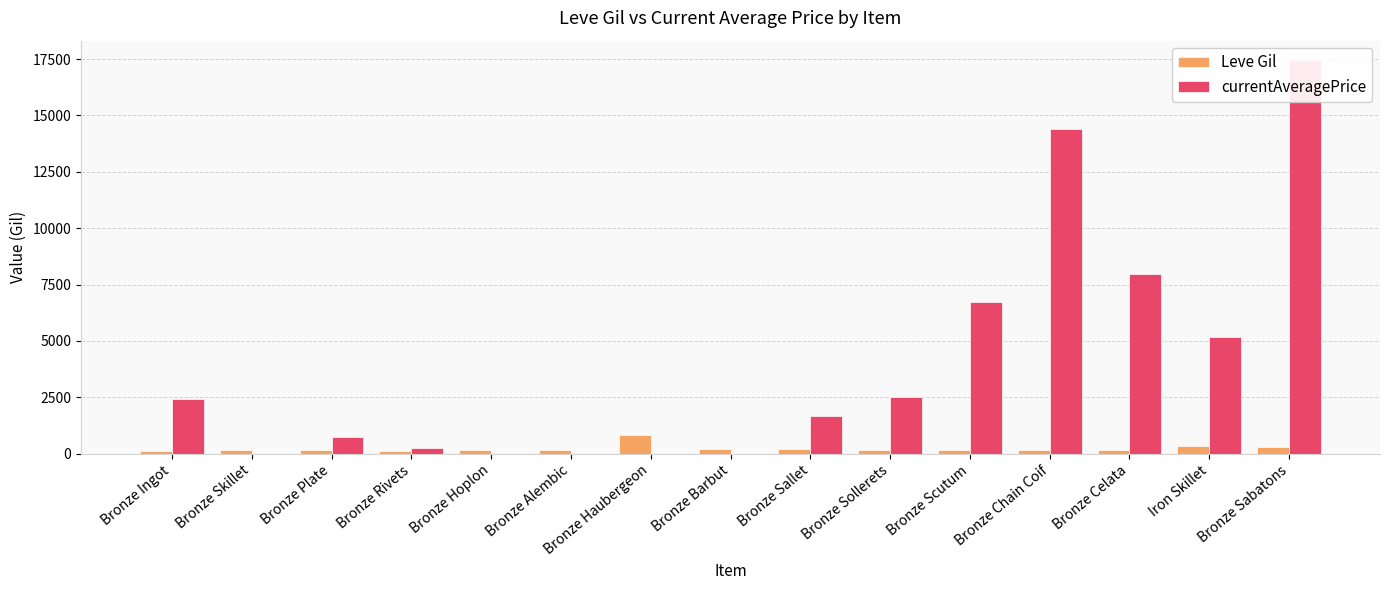

What are all the series names shown in the legend?

Leve Gil, currentAveragePrice